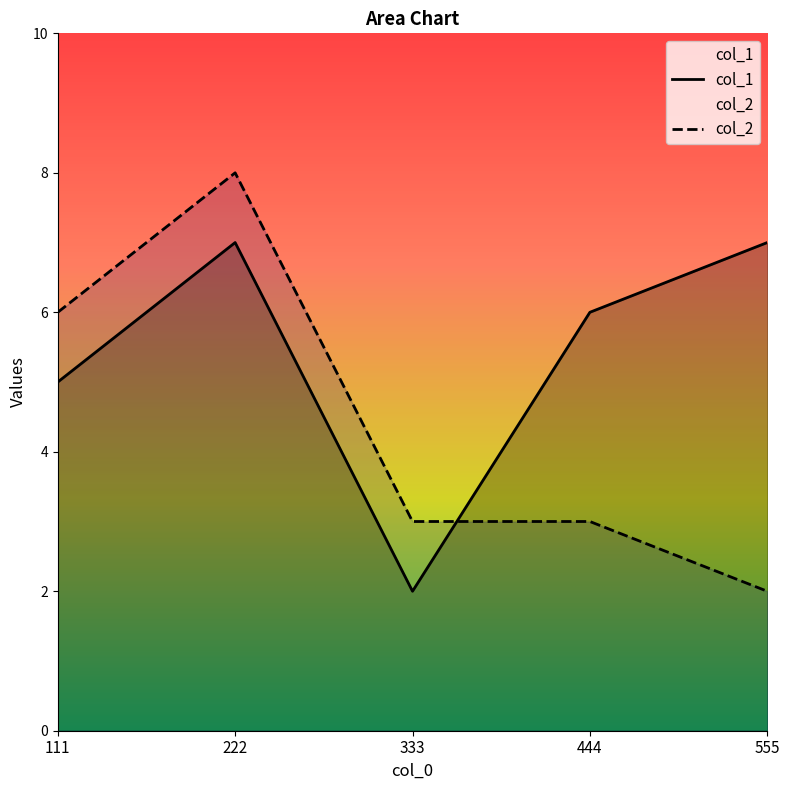

At which category does col_1 reach its first local peak?

222